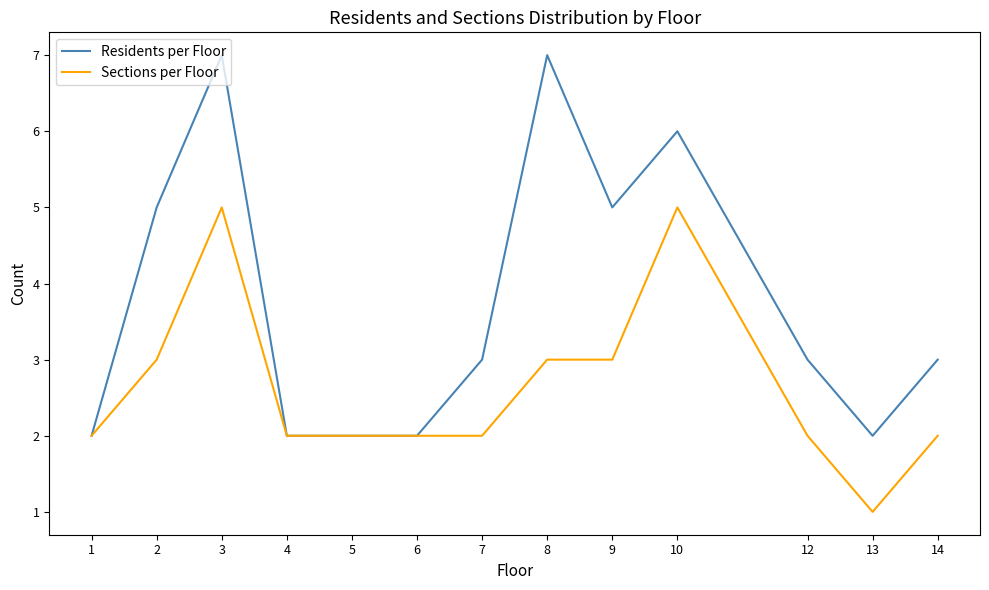

What is the difference between the Sections per Floor values at 5 and 8?

1